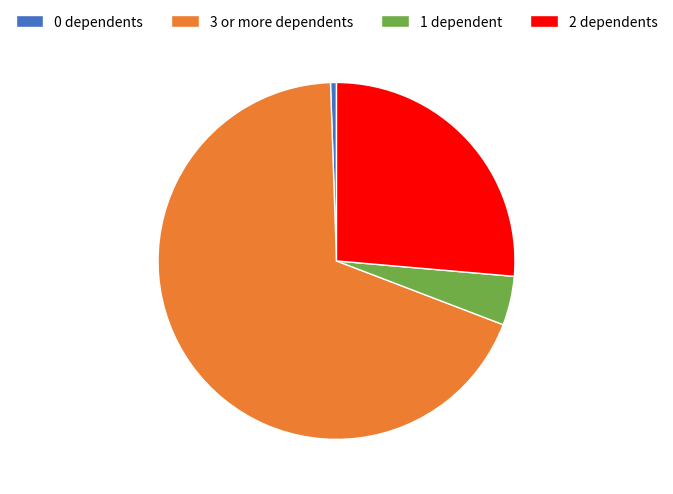

Which slice is the smallest?

0 dependents